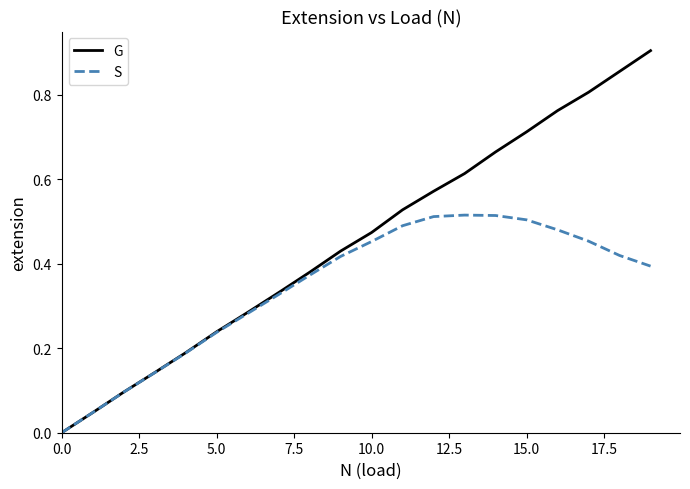

Which series has the widest spread of values?

G